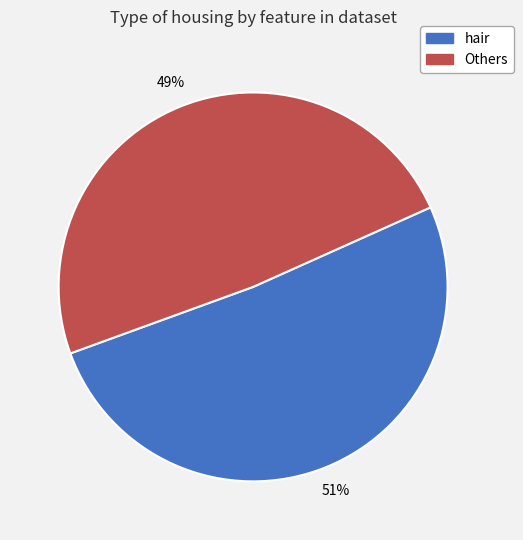

Is it true that Others is 49% of the pie?

True